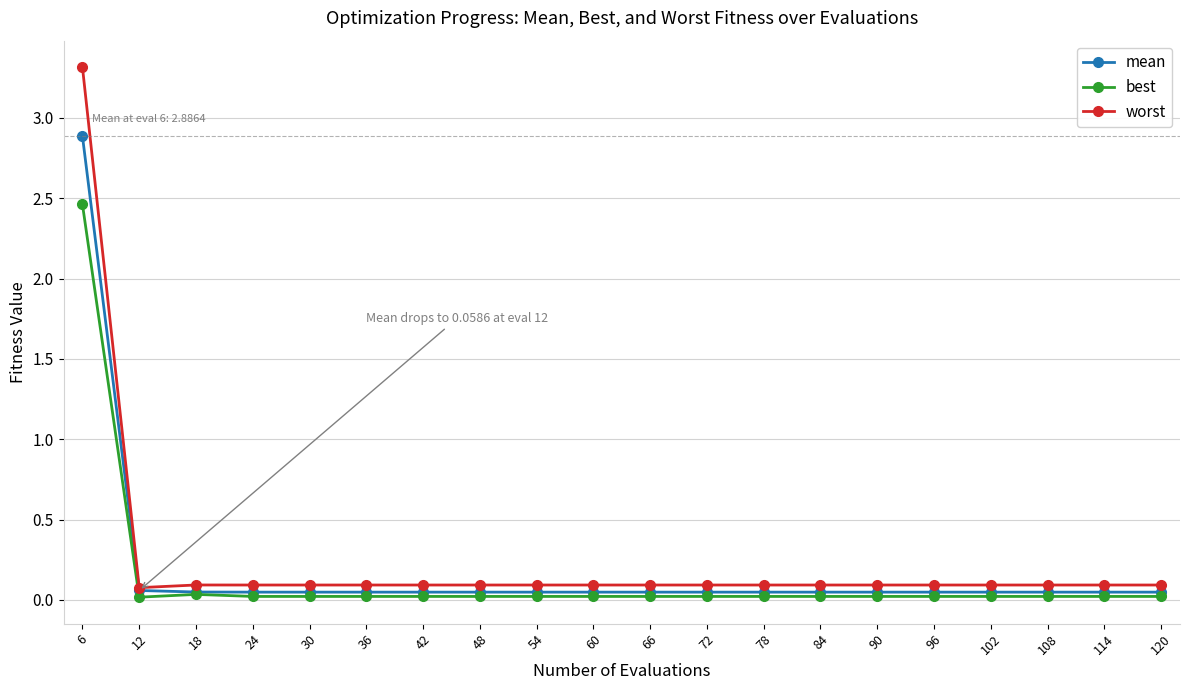

What is the difference between the maximum and minimum values in the best series?

2.4